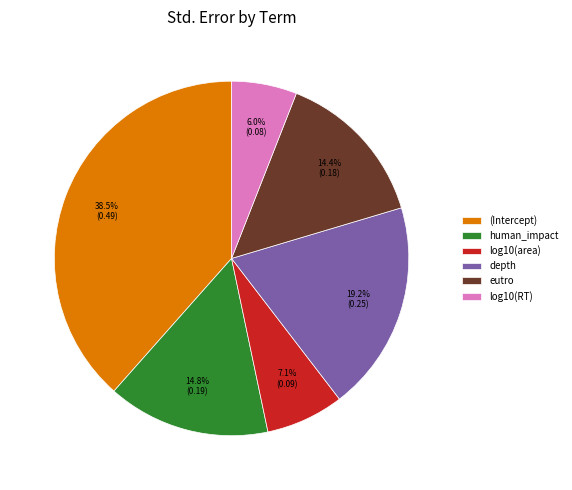

To the nearest percent, what is the difference between the log10(RT) and eutro slice percentages?

8%